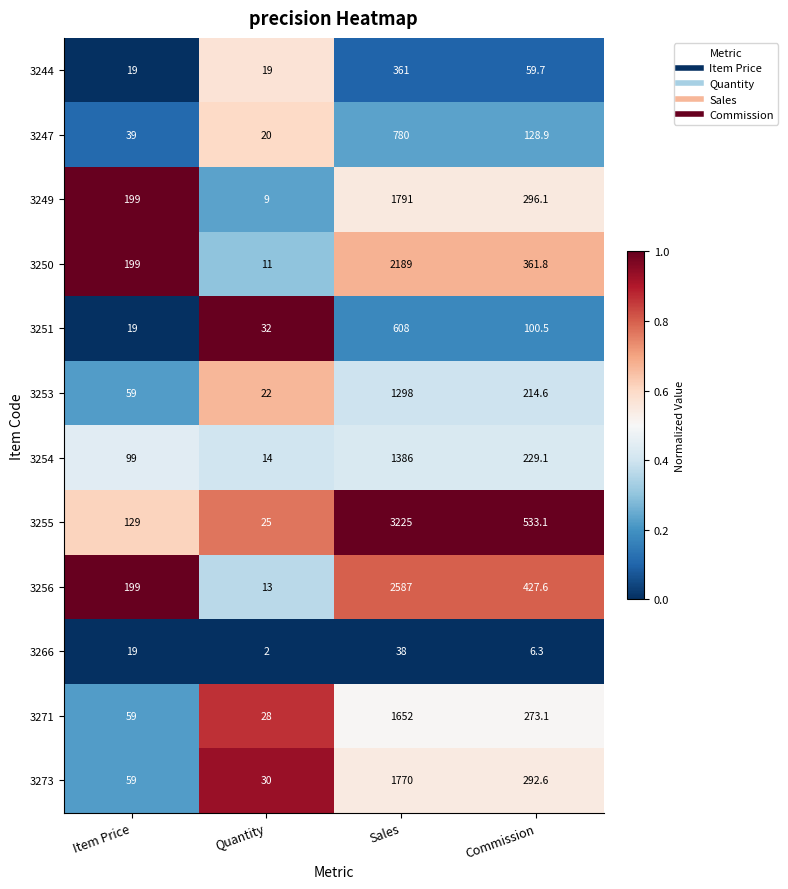

What is the total value across all series at Commission?

2923.4